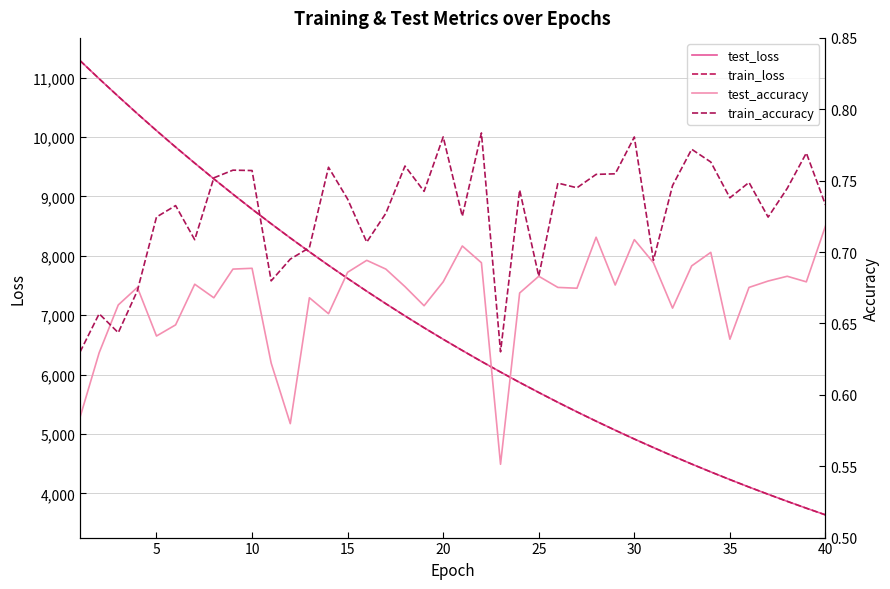

What is the lowest value of the train_loss series?

3637.3